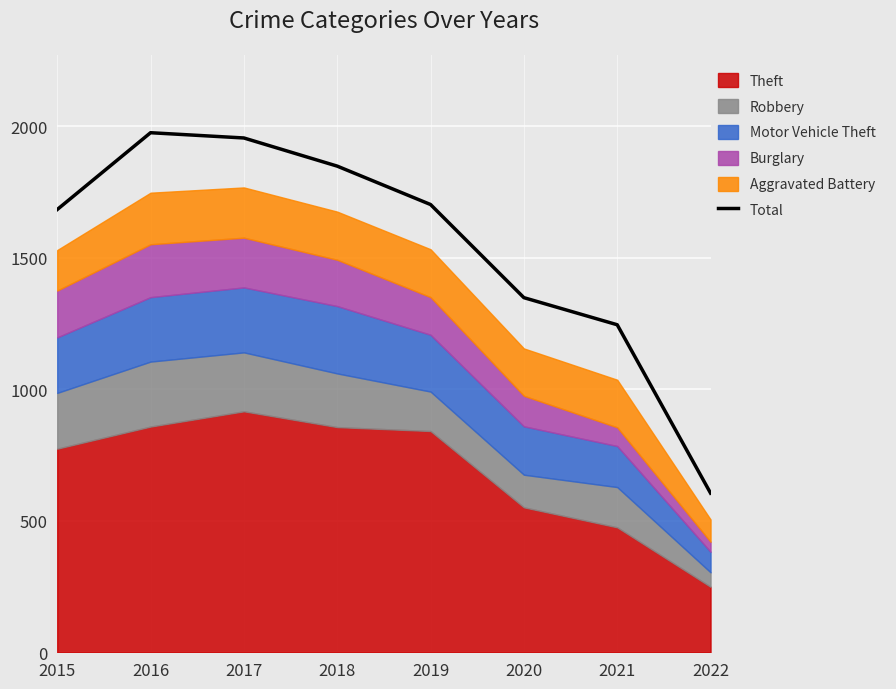

Is it true that the value at 2021 is 1762?

False